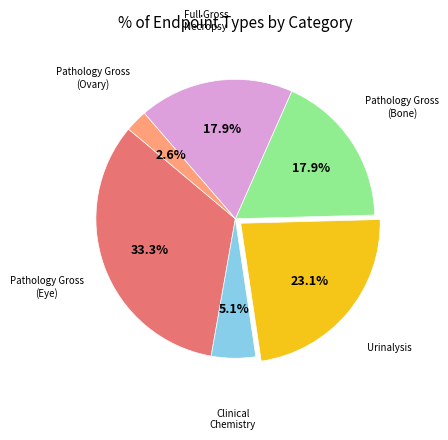

Is there any slice that represents more than half of the pie?

No